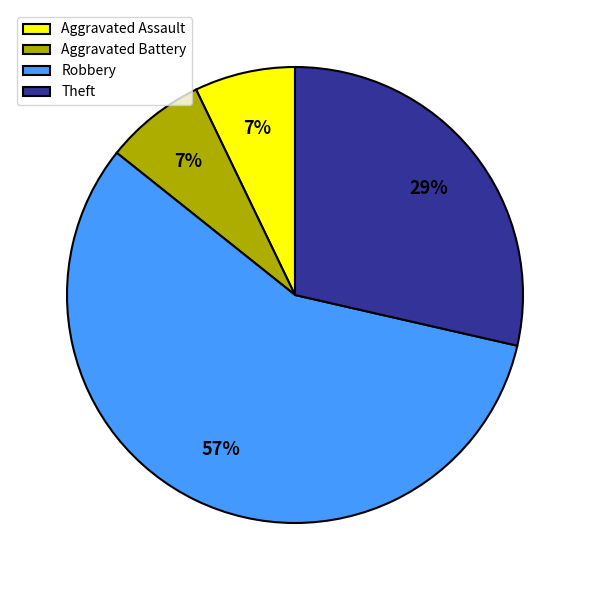

Is the sum of Robbery and Theft greater than half?

Yes